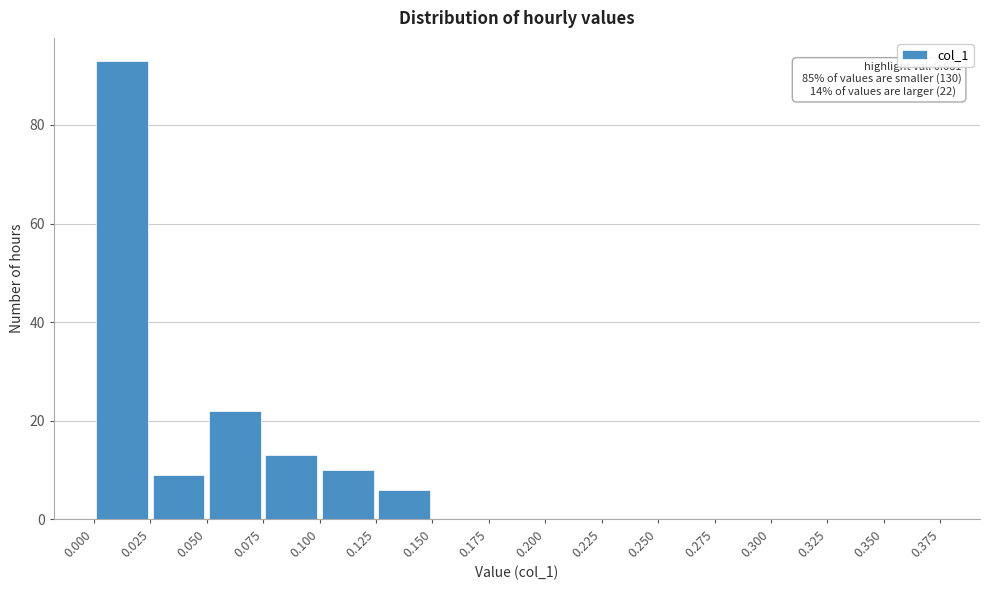

Over which range of the x-axis is the bar tallest?

0.000 to 0.025